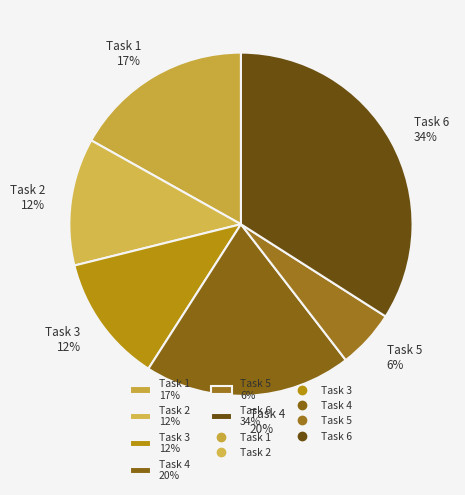

To the nearest percent, what portion does Task 1 17% represent?

17%